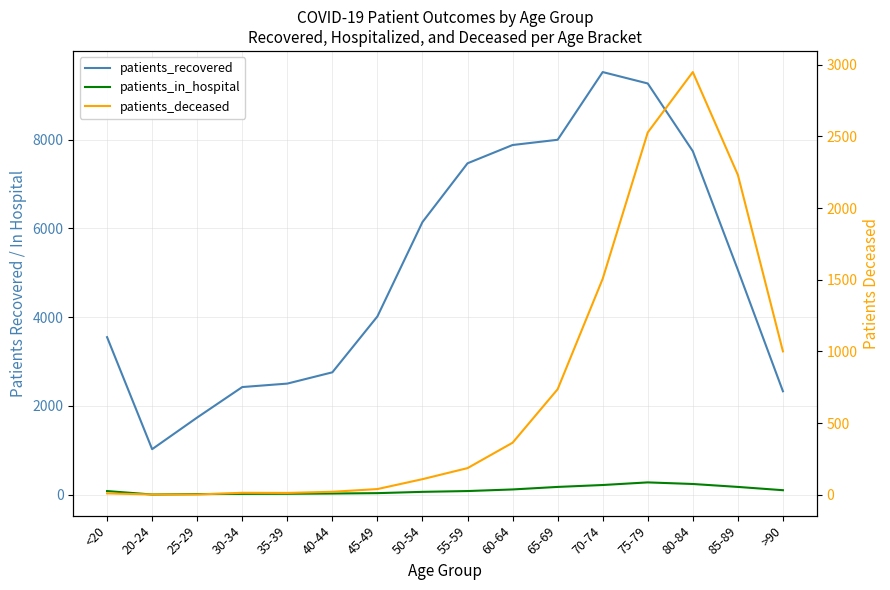

What is the total value across all series at 40-44?

2806